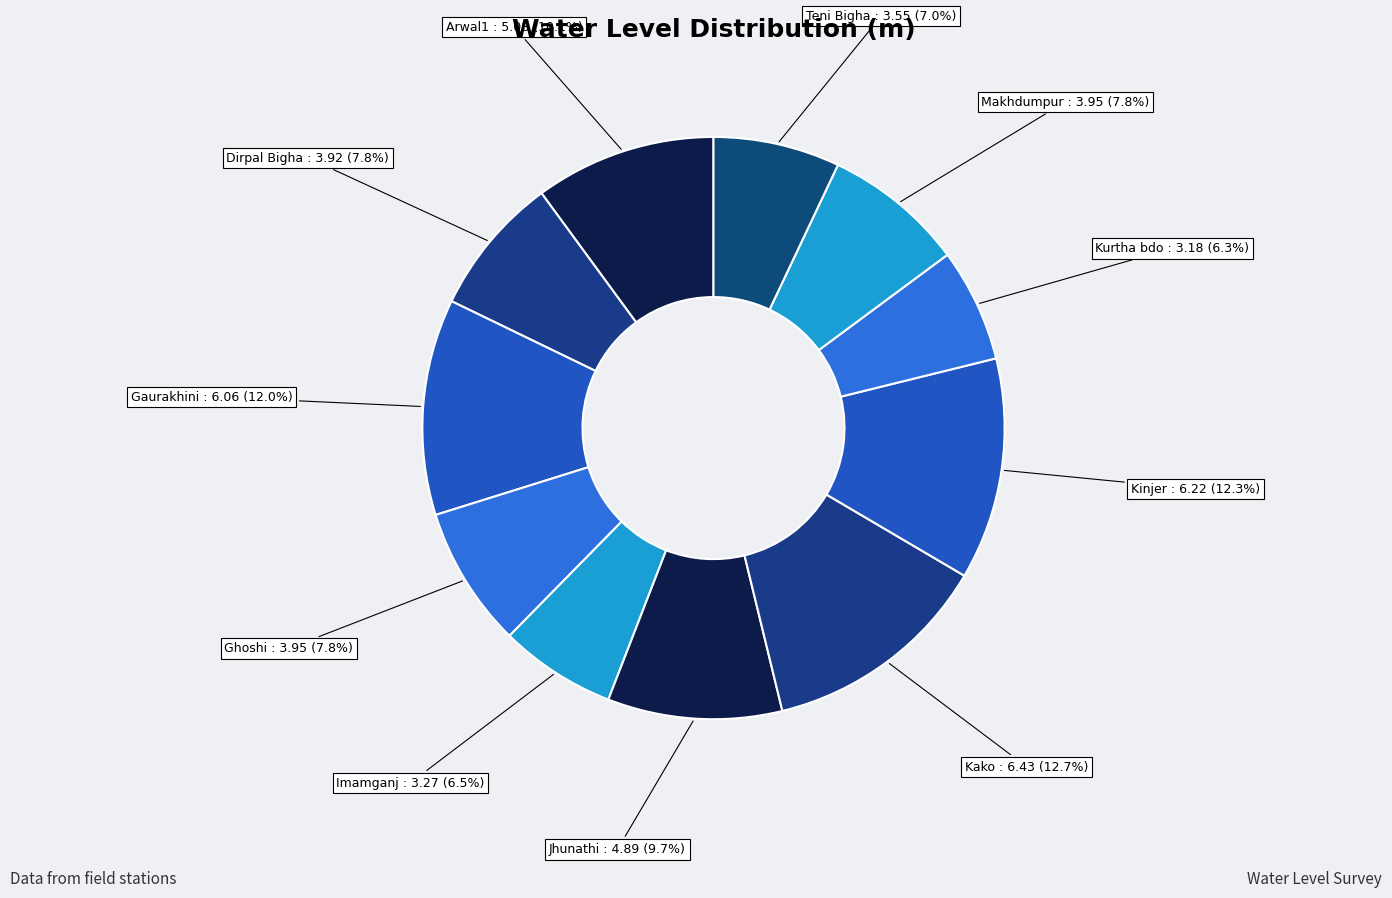

Does Imamganj represent more than half of the total?

No